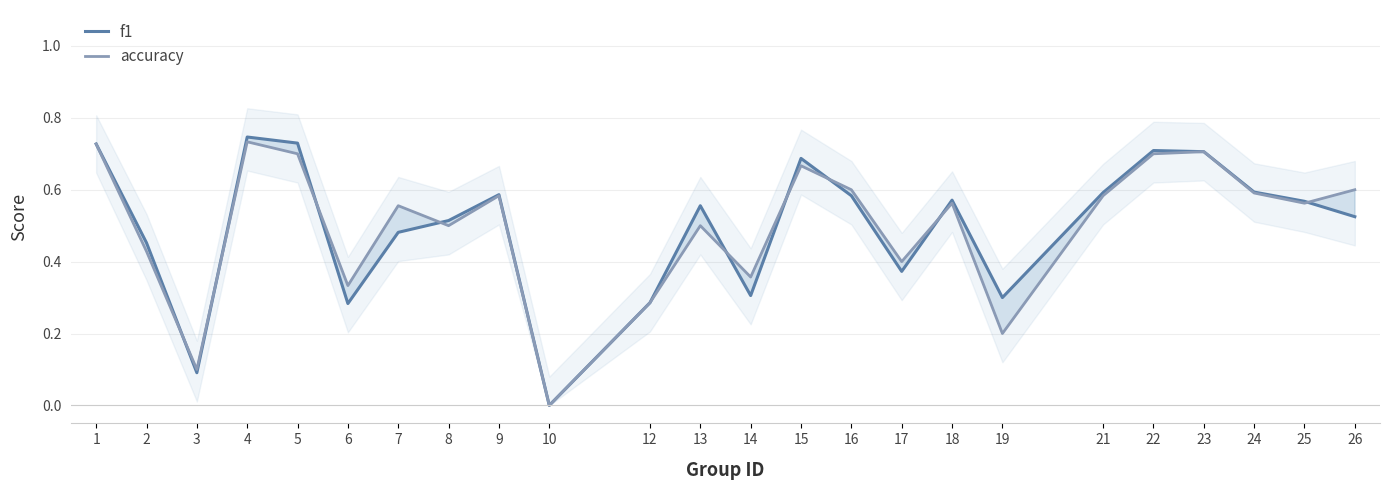

What is the average value of the f1 series?

0.5